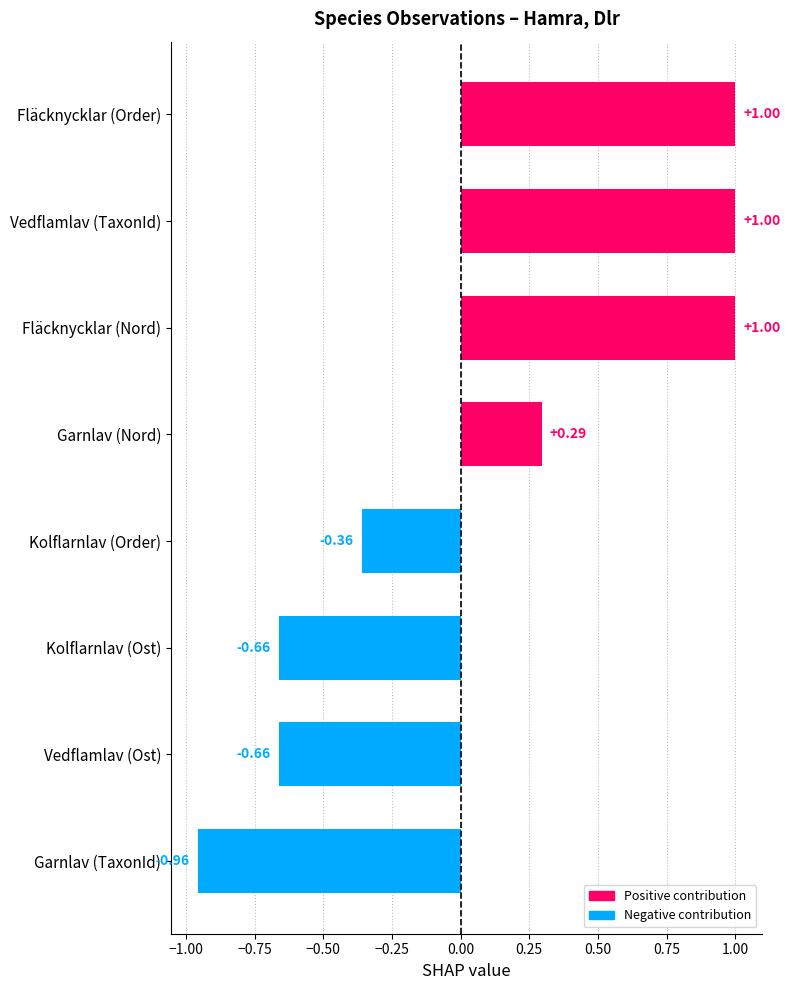

What is the difference between the values at Garnlav (Nord) and Vedflamlav (TaxonId)?

0.7